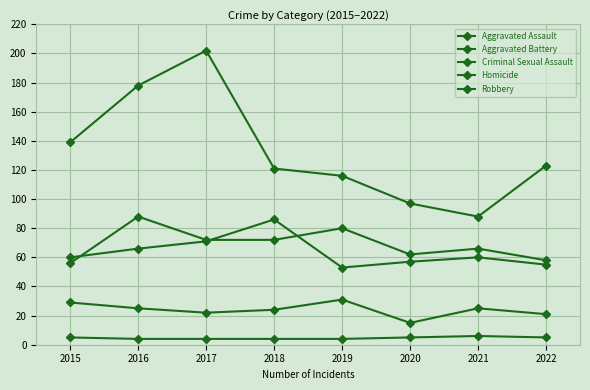

How many lines are shown in the chart?

5